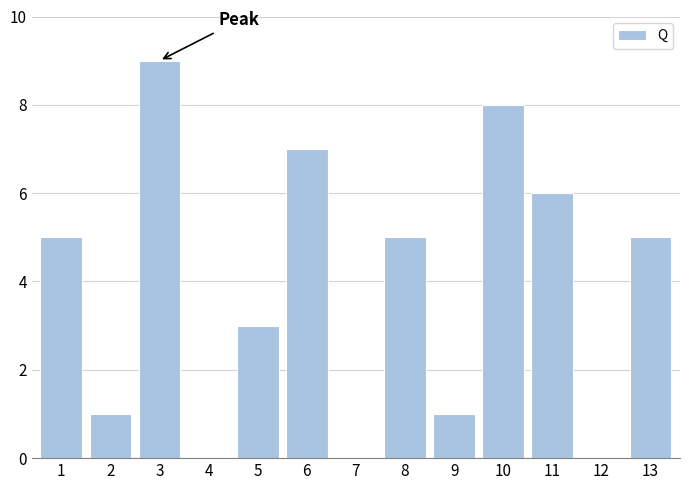

Reading left to right, what are all the values shown in this chart?

1=5	2=1	3=9	4=0	5=3	6=7	7=0	8=5	9=1	10=8	11=6	12=0	13=5